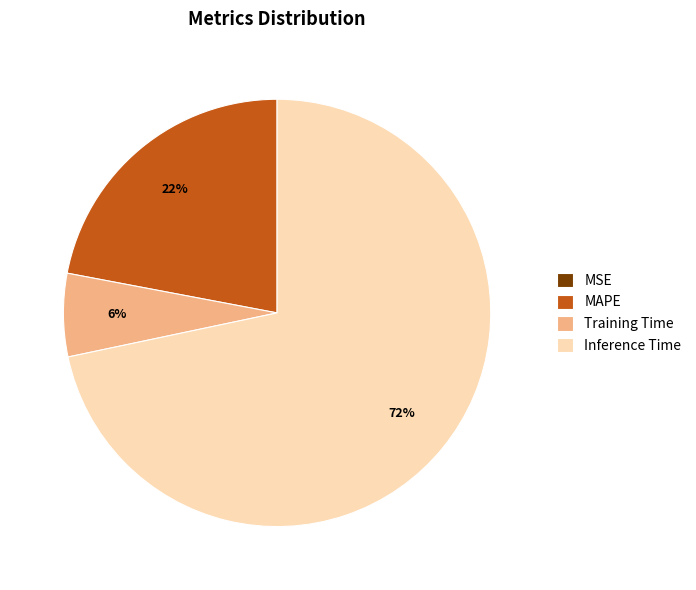

The Inference Time slice represents 72% of the pie. True or false?

True